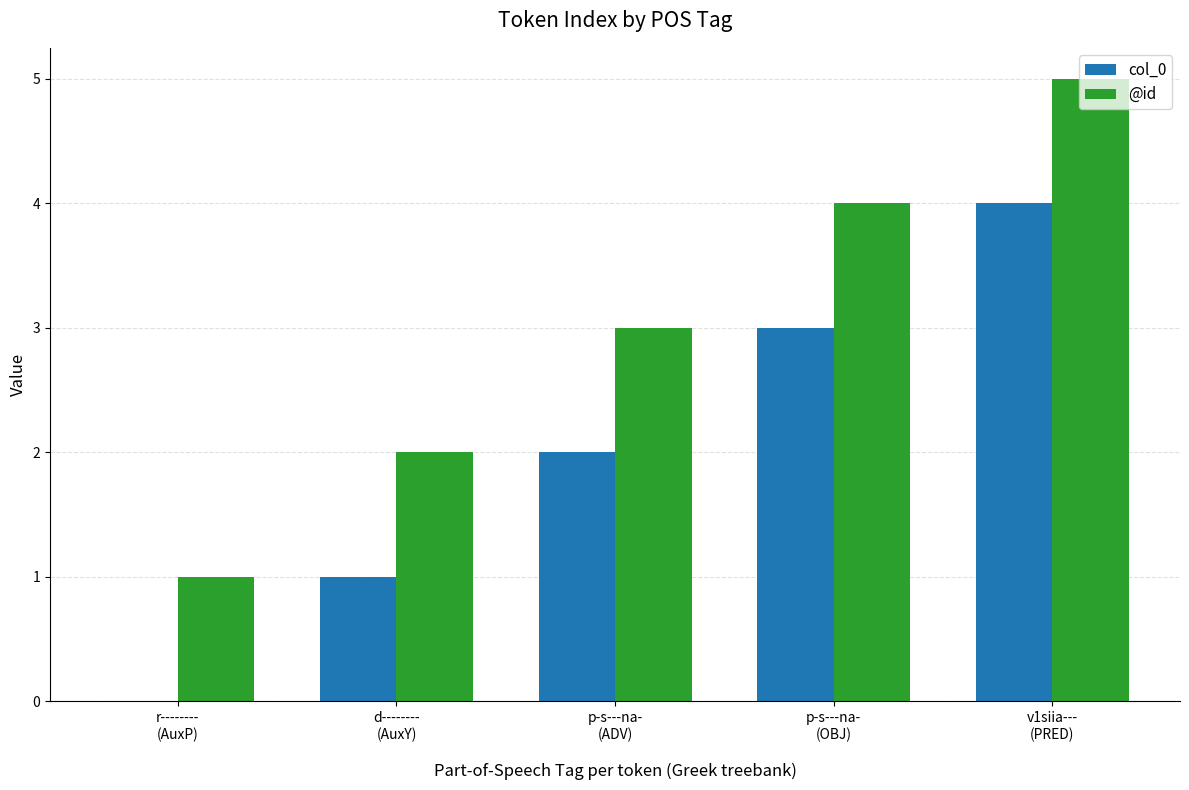

True or false: col_0 has a value of 2 at d--------
(AuxY).

False